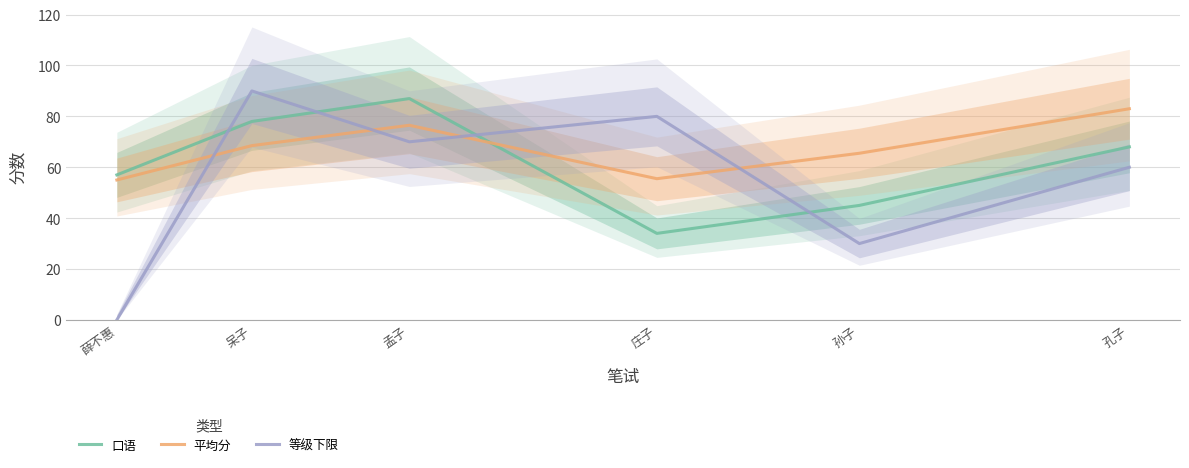

What value does the 等级下限 series have at 孙子?

30.0